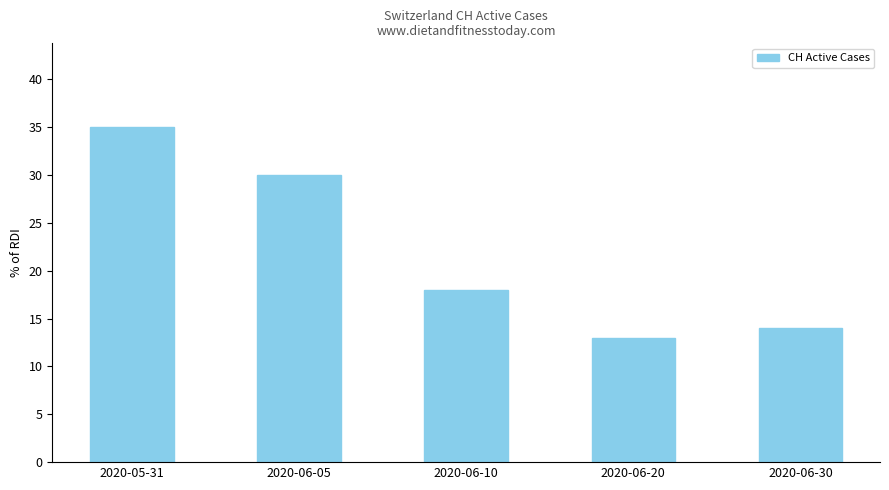

Is it true that the value at 2020-06-05 is 30?

True